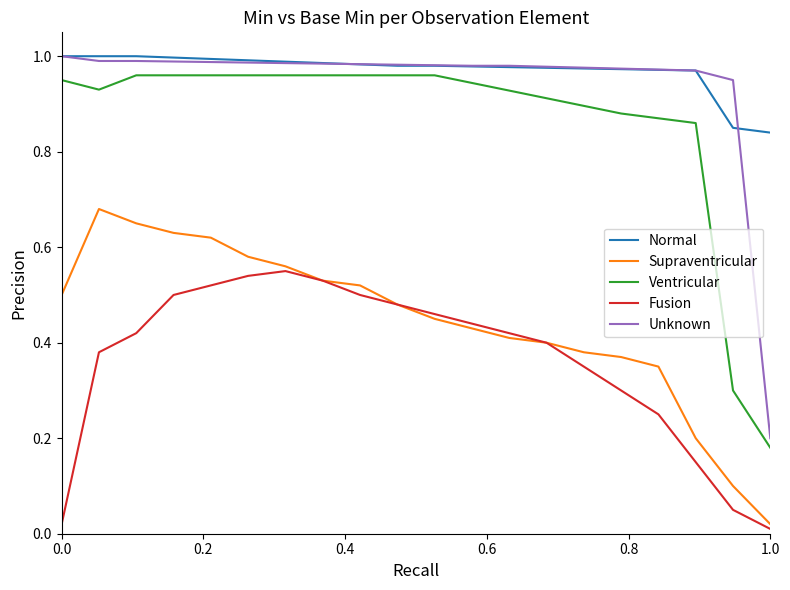

Which series has the largest range (max minus min)?

Unknown